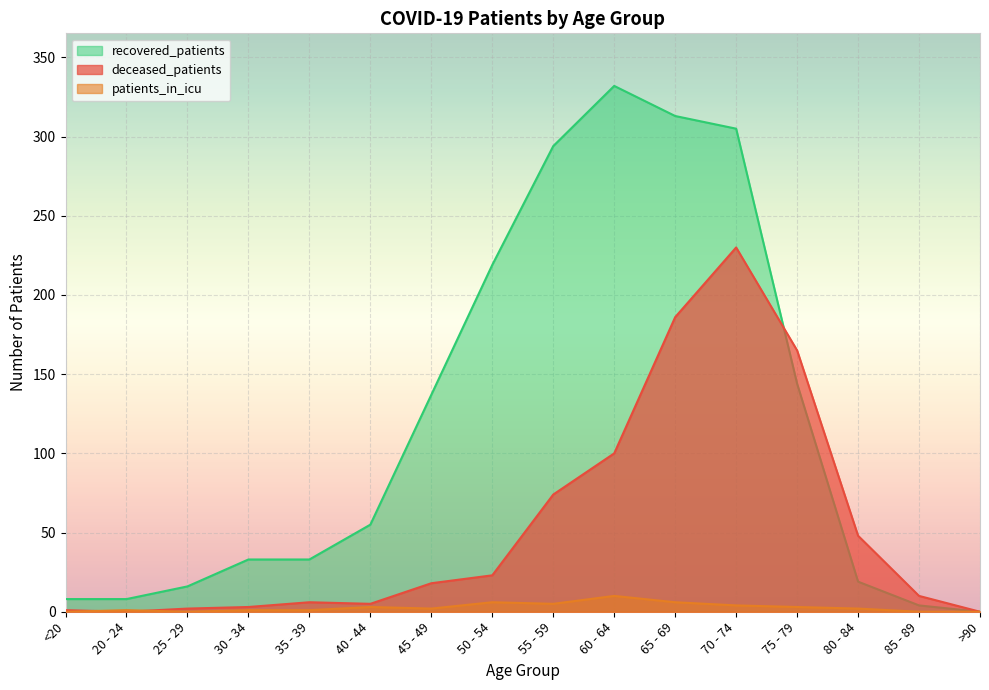

The value of deceased_patients at 40 - 44 is 5. True or false?

True